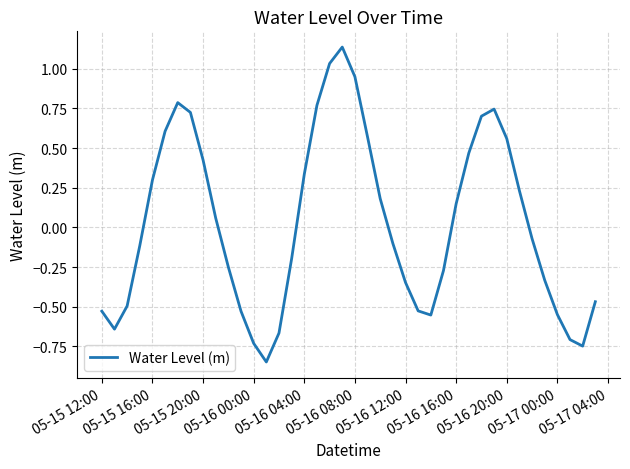

What is the minimum value shown in the chart?

-0.8